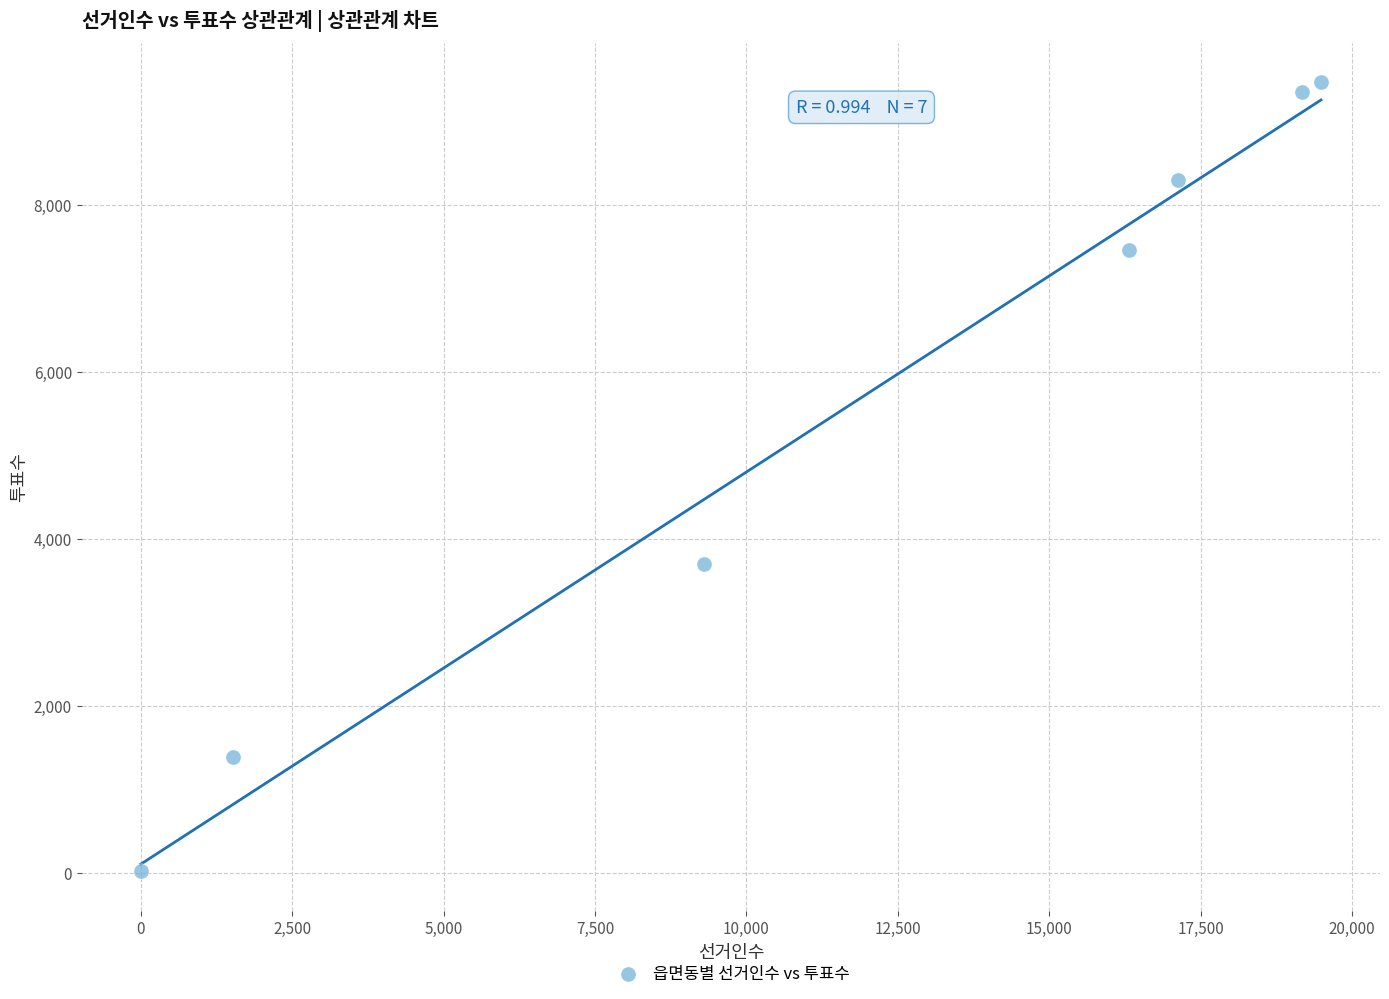

What is the range of Y values (max minus min)?

9443